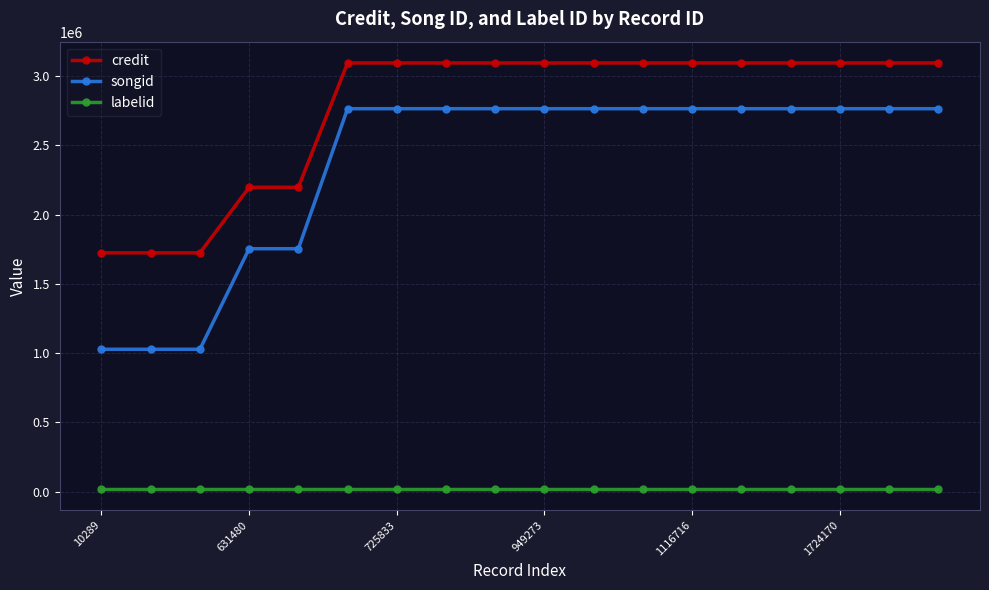

Which series has the widest spread of values?

songid